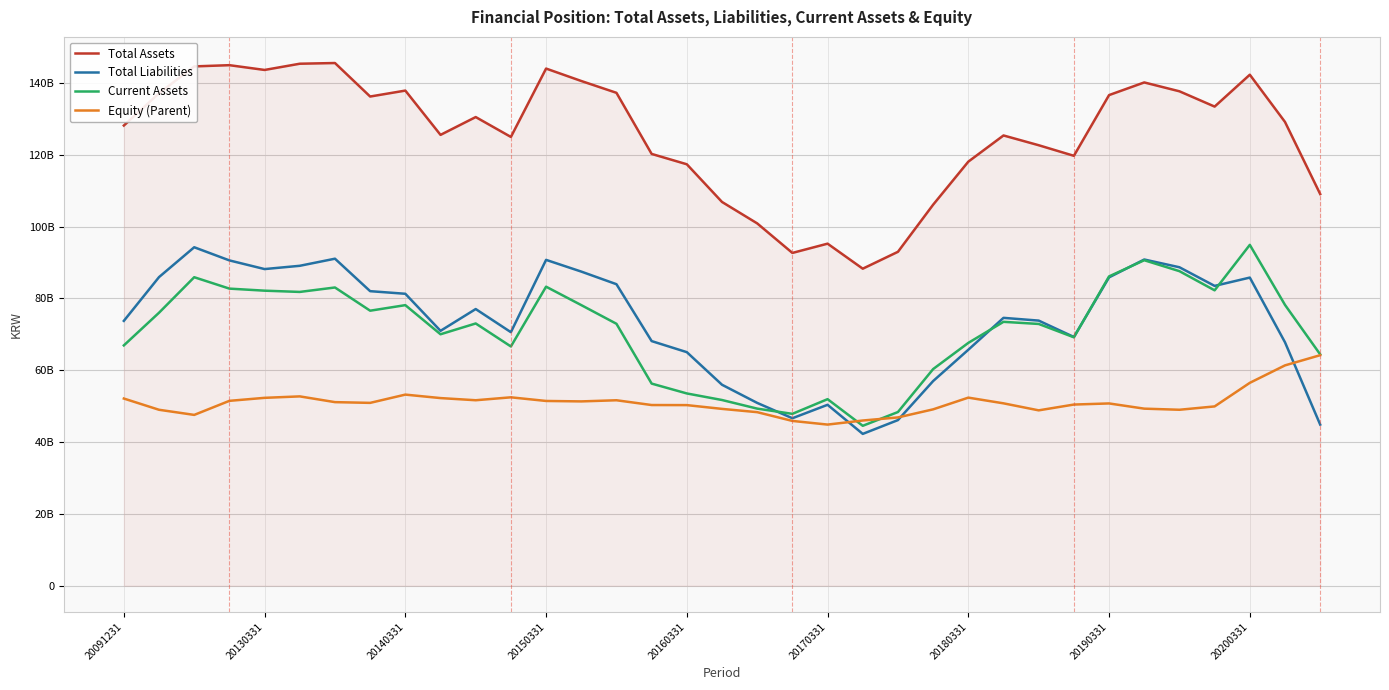

What are all the series names shown in the legend?

Total Assets, Total Liabilities, Current Assets, Equity (Parent)